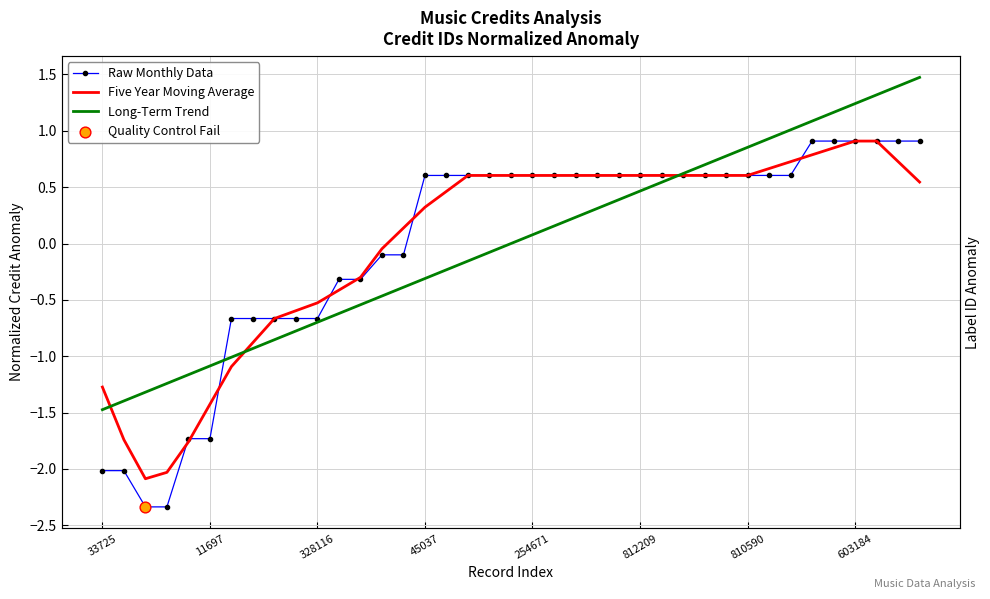

Which series contains the highest Y value?

Long-Term Trend